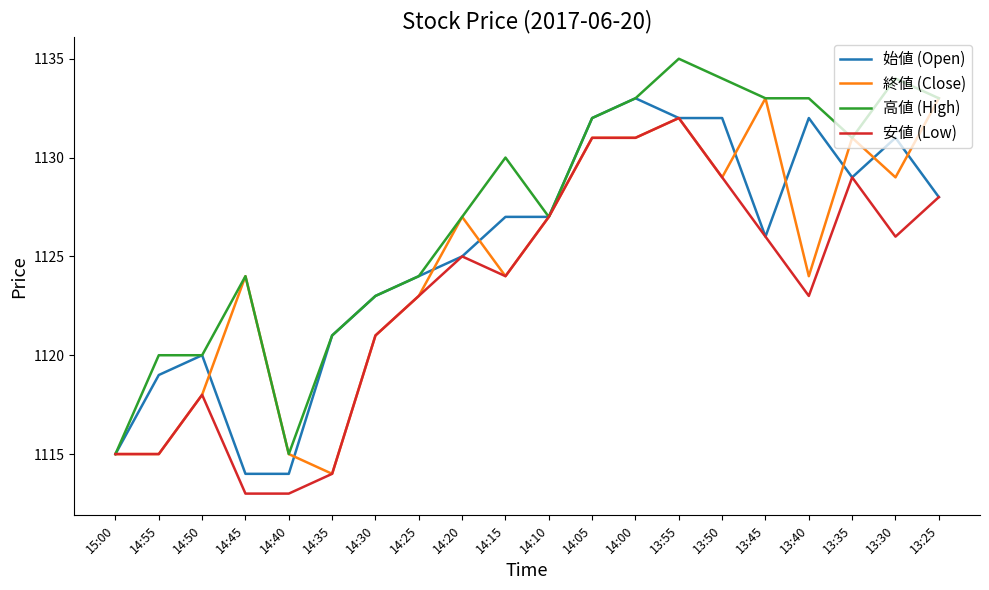

At 13:30, list the series in order from largest to smallest.

高値 (High), 始値 (Open), 終値 (Close), 安値 (Low)